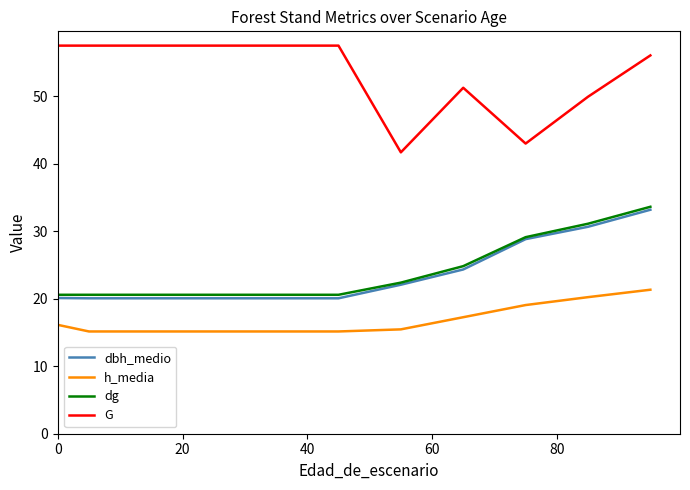

True or false: dbh_medio has more than 2 points higher than both neighbors.

False